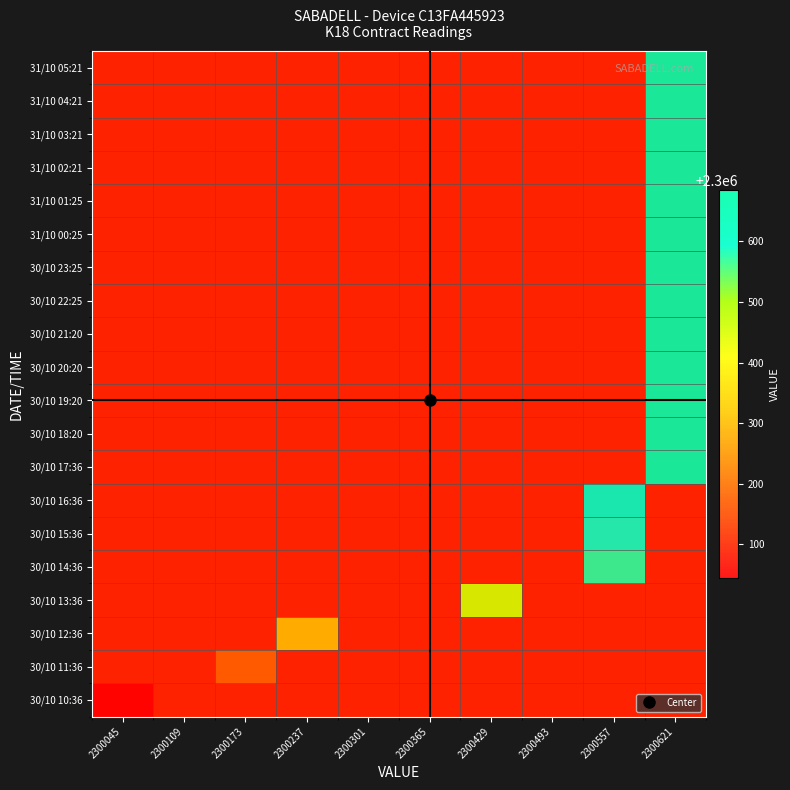

What is the greatest value displayed?

2300685.0